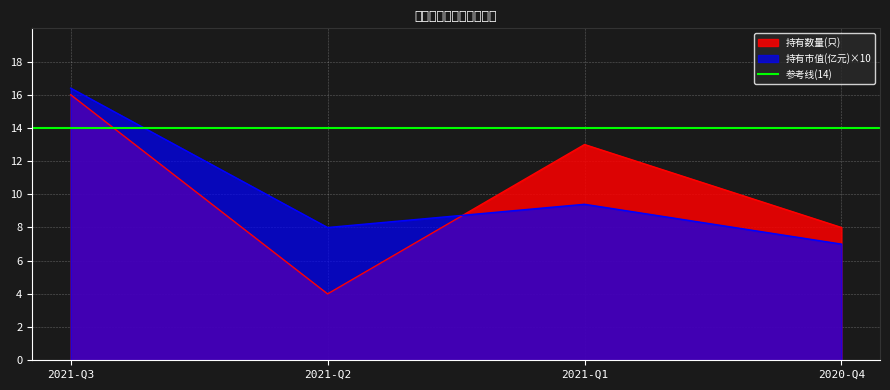

What is the difference between the highest and lowest values at 2021-Q2?

4.0